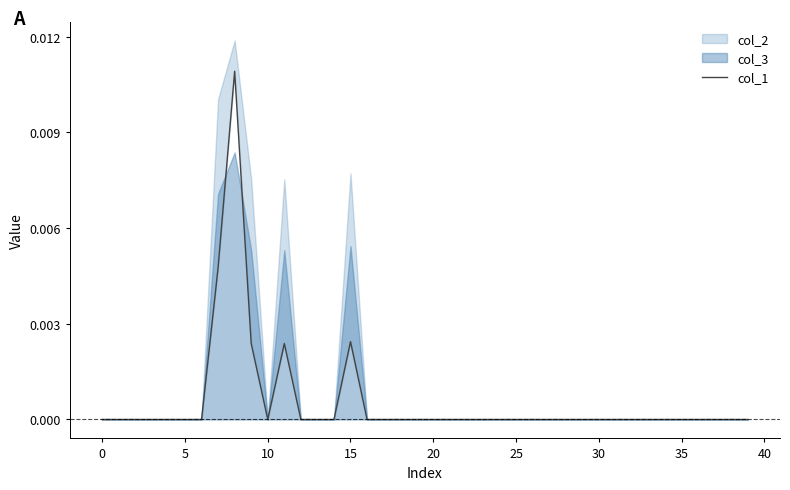

Does the chart display data point markers on the line(s)?

No